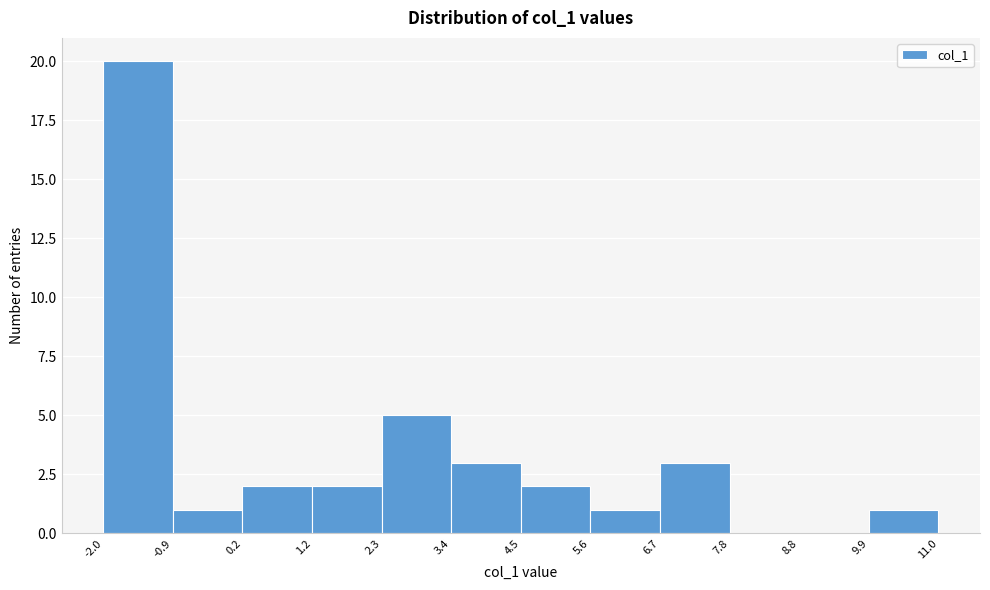

Reading left to right, transcribe this chart: for each bar, give the range it covers on the x-axis and its height. The values are not printed on the chart, so give them approximately, as read against the axis.

-2.0 to -0.9: 20
-0.9 to 0.2: 1
0.2 to 1.2: 2
1.2 to 2.3: 2
2.3 to 3.4: 5
3.4 to 4.5: 3
4.5 to 5.6: 2
5.6 to 6.7: 1
6.7 to 7.8: 3
7.8 to 8.8: 0
8.8 to 9.9: 0
9.9 to 11.0: 1